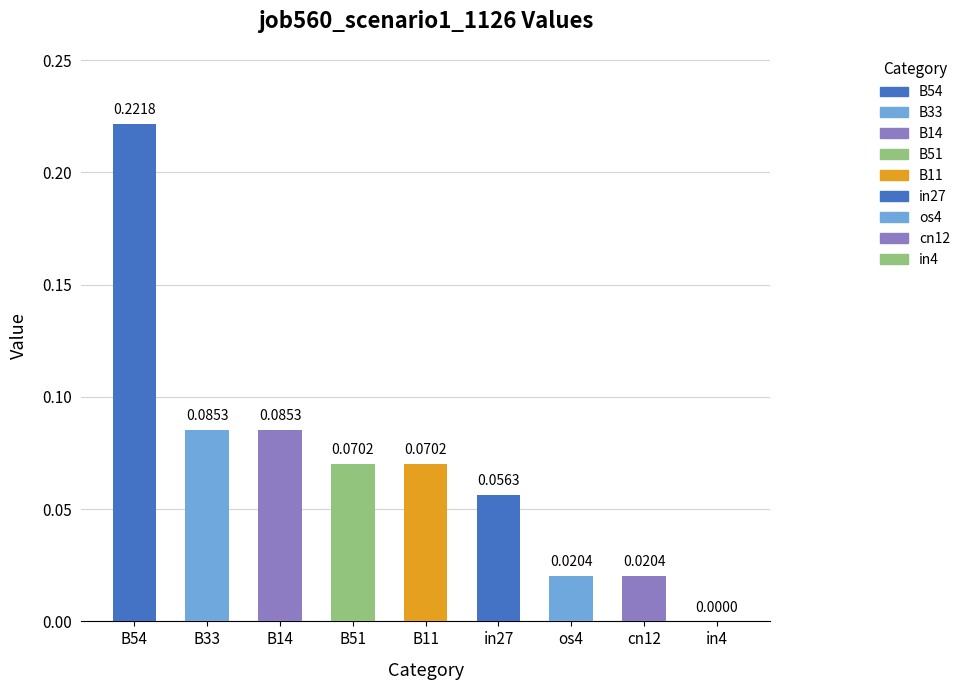

How many values exceed 0?

8